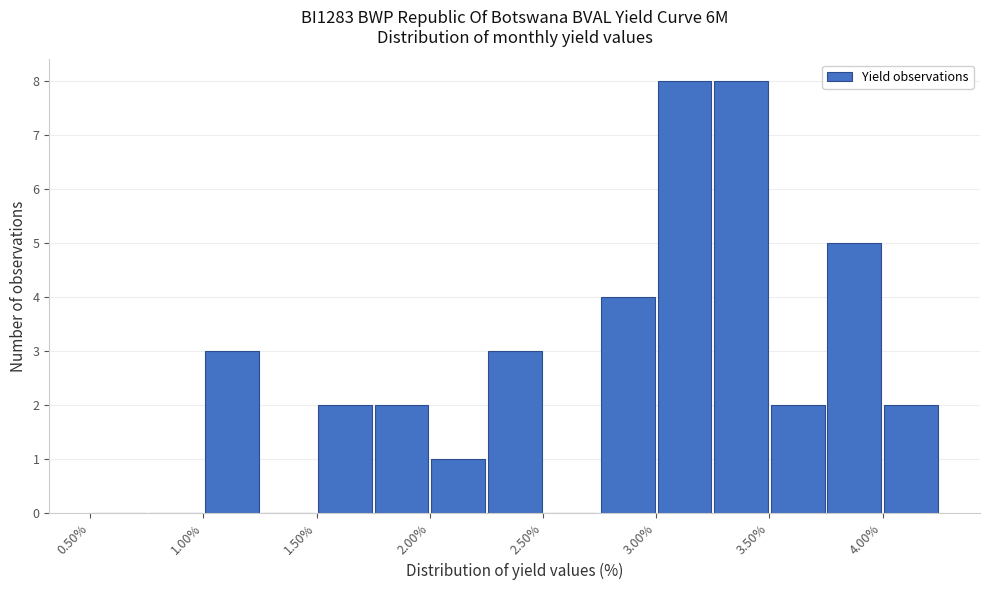

Reading left to right, list every bar in this chart as the range it spans on the x-axis followed by its height. The values are not printed on the chart, so give them approximately, as read against the axis.

0.50 to 0.75: 0
0.75 to 1.00: 0
1.00 to 1.25: 3
1.25 to 1.50: 0
1.50 to 1.75: 2
1.75 to 2.00: 2
2.00 to 2.25: 1
2.25 to 2.50: 3
2.50 to 2.75: 0
2.75 to 3.00: 4
3.00 to 3.25: 8
3.25 to 3.50: 8
3.50 to 3.75: 2
3.75 to 4.00: 5
4.00 to 4.25: 2